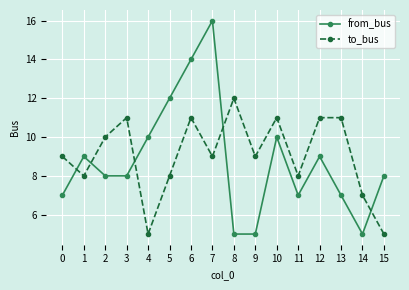

What are all the series names shown in the legend?

from_bus, to_bus